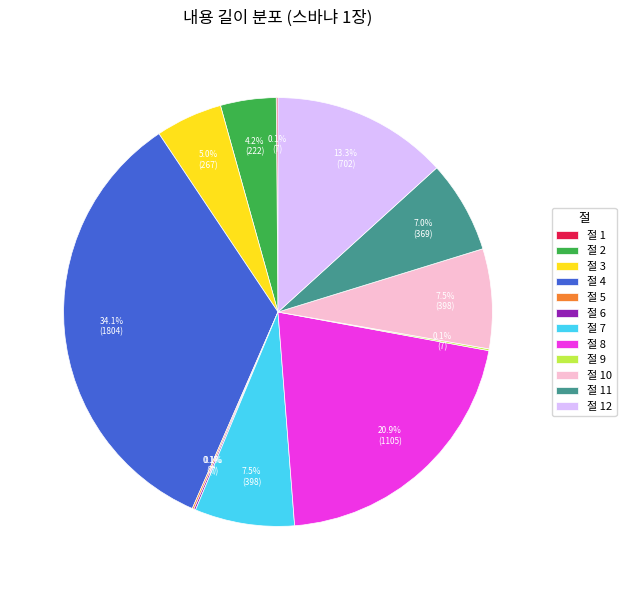

What is the largest slice in the pie chart?

절 4